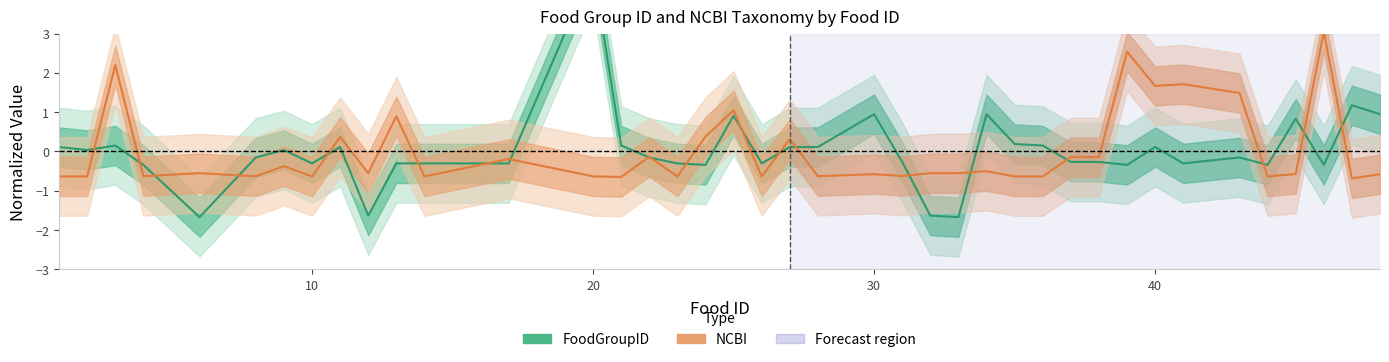

True or false: FoodGroupID and NCBI intersect in this chart.

True